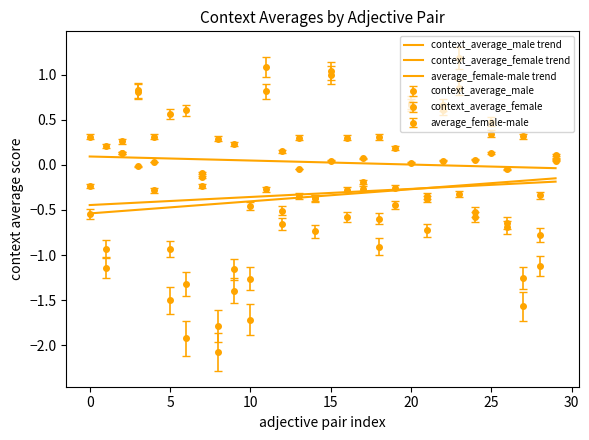

True or false: average_female-male trend and context_average_male trend cross at least once.

False